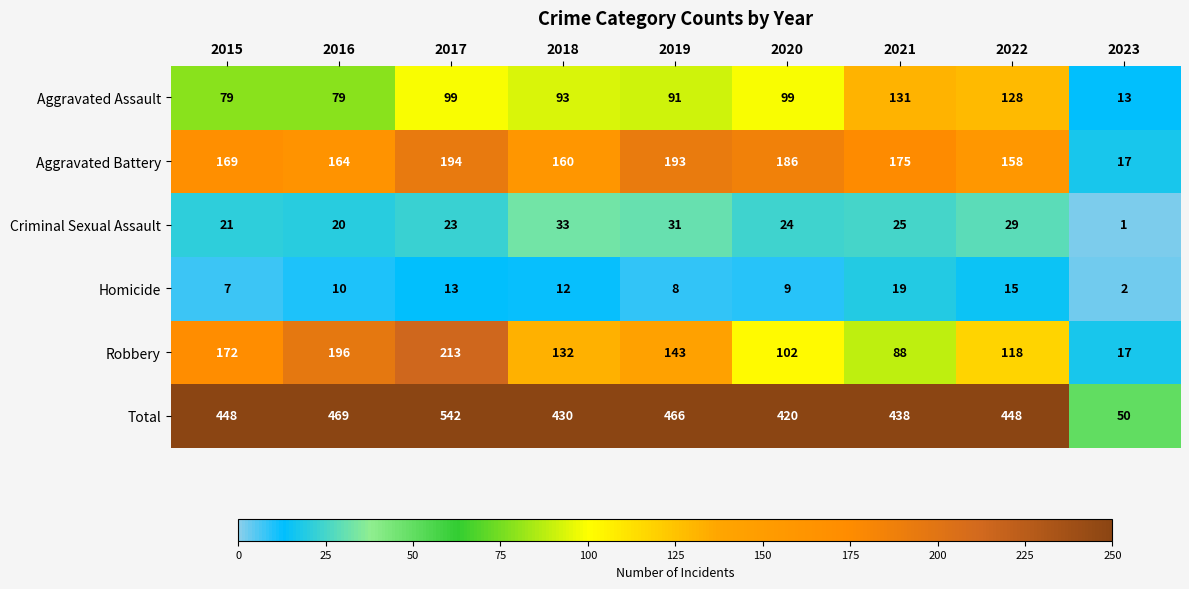

The value of Criminal Sexual Assault at 2020 is 24. True or false?

True